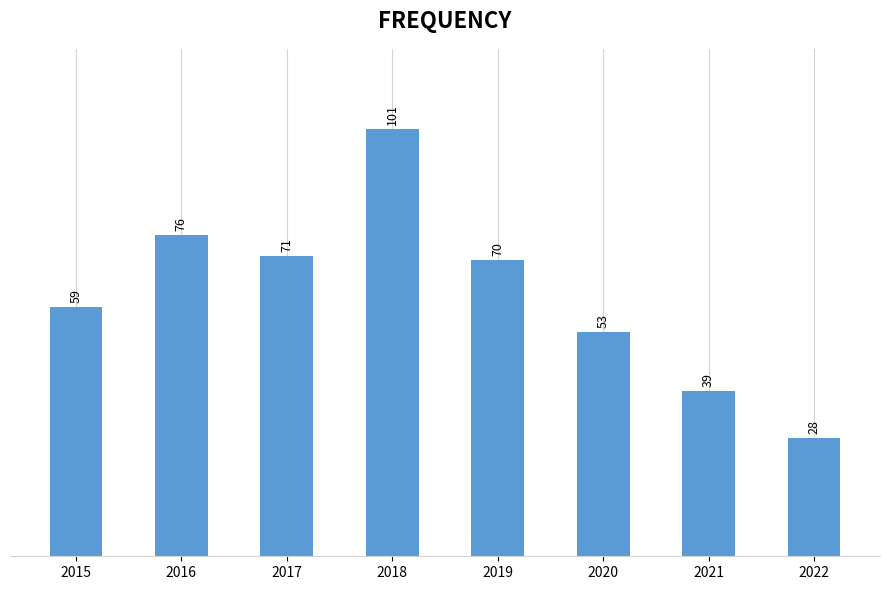

Does the chart contain any negative values?

No